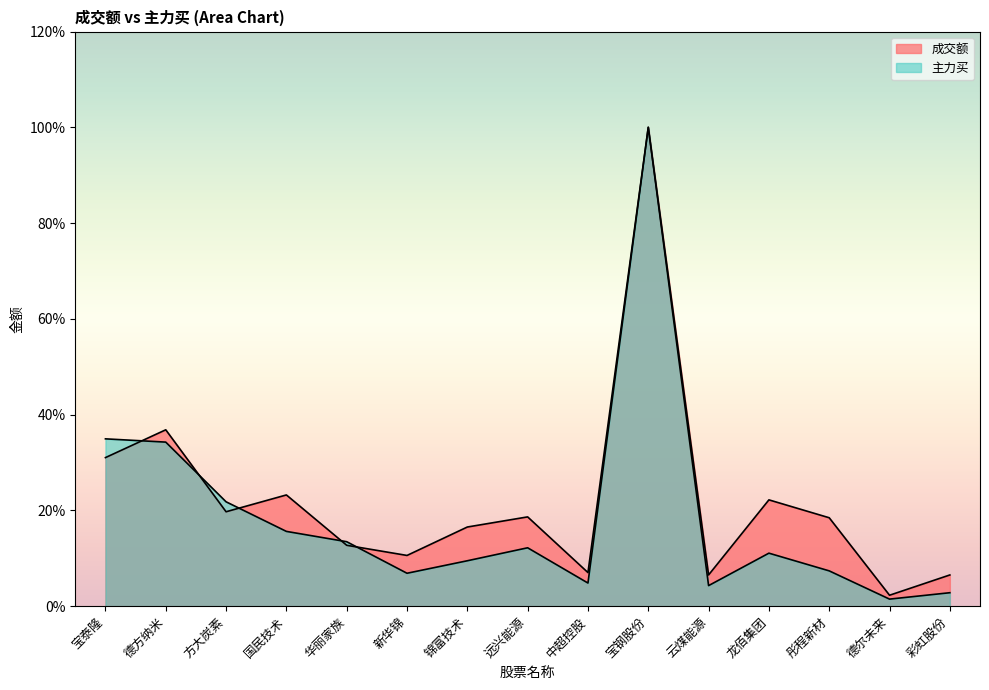

Which series has the largest range (max minus min)?

主力买